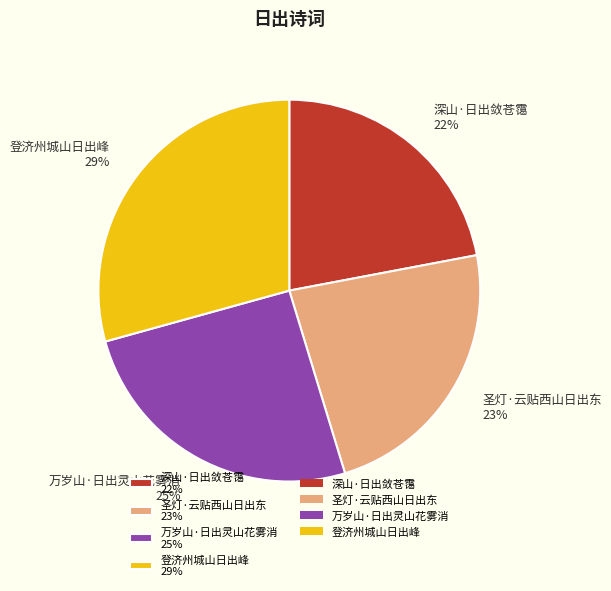

Is there a majority slice in this chart?

No